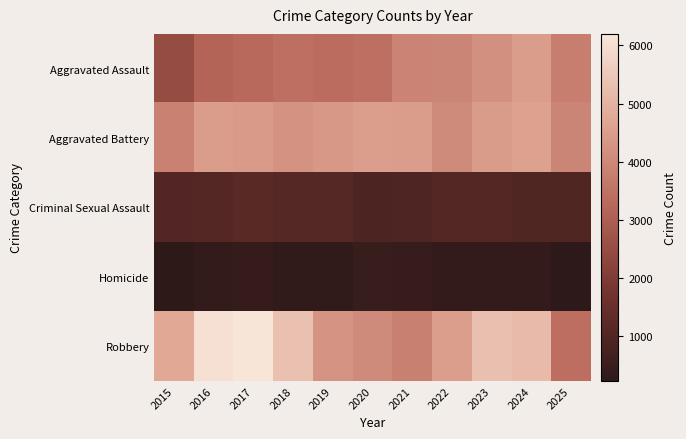

Rank the series at 2015 from highest to lowest value.

Robbery, Aggravated Battery, Aggravated Assault, Criminal Sexual Assault, Homicide